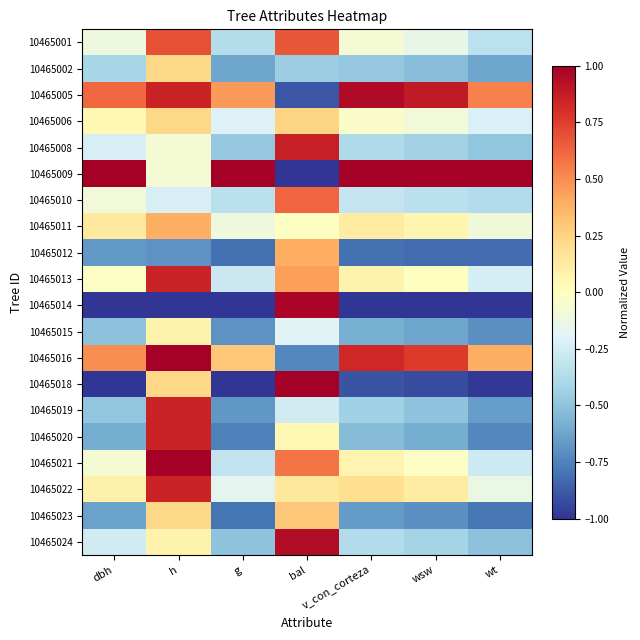

Reading left to right, list all the values displayed in this chart.

10465001: dbh=-0.1	h=0.7	g=-0.4	bal=0.7	v_con_corteza=-0.1	wsw=-0.1	wt=-0.3
10465002: dbh=-0.4	h=0.2	g=-0.6	bal=-0.4	v_con_corteza=-0.5	wsw=-0.5	wt=-0.6
10465005: dbh=0.6	h=0.8	g=0.5	bal=-0.9	v_con_corteza=0.9	wsw=0.9	wt=0.5
10465006: dbh=0.0	h=0.2	g=-0.2	bal=0.2	v_con_corteza=-0.0	wsw=-0.1	wt=-0.2
10465008: dbh=-0.2	h=-0.1	g=-0.5	bal=0.9	v_con_corteza=-0.4	wsw=-0.4	wt=-0.5
10465009: dbh=1.0	h=-0.1	g=1.0	bal=-1.0	v_con_corteza=1.0	wsw=1.0	wt=1.0
10465010: dbh=-0.1	h=-0.2	g=-0.3	bal=0.6	v_con_corteza=-0.3	wsw=-0.3	wt=-0.4
10465011: dbh=0.1	h=0.4	g=-0.1	bal=-0.0	v_con_corteza=0.1	wsw=0.1	wt=-0.1
10465012: dbh=-0.7	h=-0.7	g=-0.8	bal=0.4	v_con_corteza=-0.8	wsw=-0.8	wt=-0.8
10465013: dbh=-0.0	h=0.8	g=-0.3	bal=0.4	v_con_corteza=0.1	wsw=-0.0	wt=-0.2
10465014: dbh=-1.0	h=-1.0	g=-1.0	bal=1.0	v_con_corteza=-1.0	wsw=-1.0	wt=-1.0
10465015: dbh=-0.5	h=0.1	g=-0.7	bal=-0.2	v_con_corteza=-0.6	wsw=-0.6	wt=-0.7
10465016: dbh=0.5	h=1.0	g=0.3	bal=-0.7	v_con_corteza=0.8	wsw=0.8	wt=0.4
10465018: dbh=-1.0	h=0.2	g=-1.0	bal=1.0	v_con_corteza=-0.9	wsw=-0.9	wt=-1.0
10465019: dbh=-0.5	h=0.8	g=-0.7	bal=-0.3	v_con_corteza=-0.4	wsw=-0.5	wt=-0.7
10465020: dbh=-0.6	h=0.8	g=-0.8	bal=0.0	v_con_corteza=-0.5	wsw=-0.6	wt=-0.7
10465021: dbh=-0.1	h=1.0	g=-0.3	bal=0.6	v_con_corteza=0.1	wsw=-0.0	wt=-0.3
10465022: dbh=0.1	h=0.8	g=-0.2	bal=0.1	v_con_corteza=0.2	wsw=0.1	wt=-0.1
10465023: dbh=-0.6	h=0.2	g=-0.8	bal=0.3	v_con_corteza=-0.7	wsw=-0.7	wt=-0.8
10465024: dbh=-0.3	h=0.1	g=-0.5	bal=0.9	v_con_corteza=-0.4	wsw=-0.4	wt=-0.5